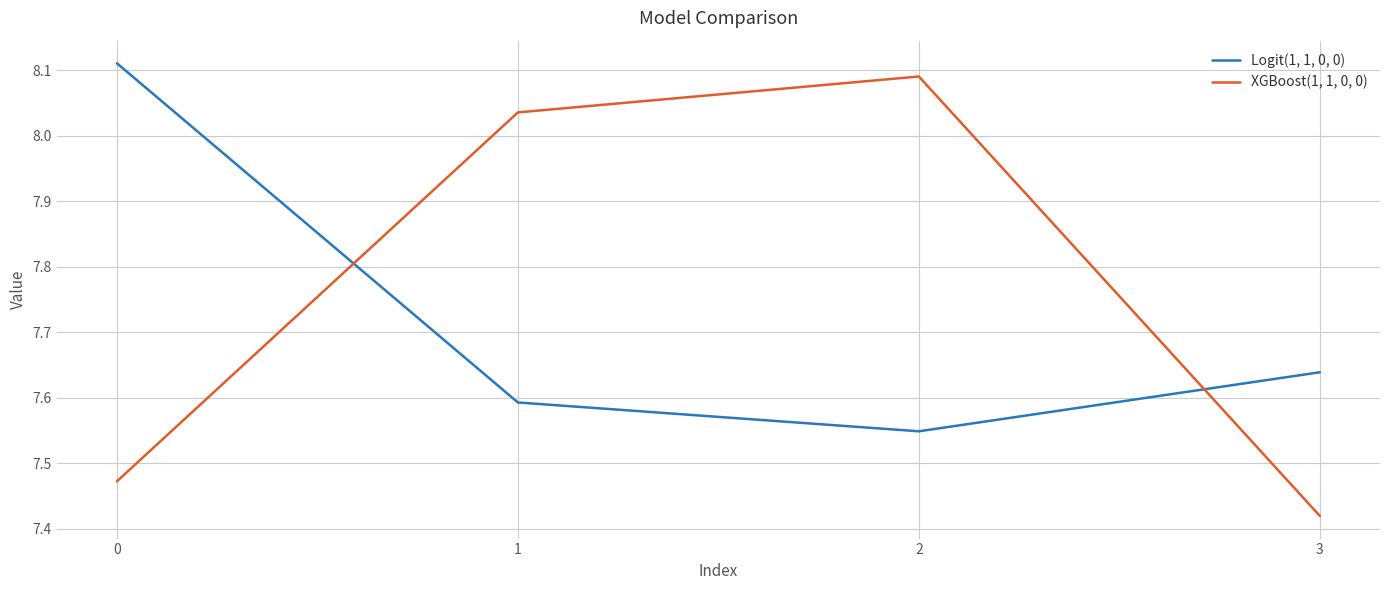

Rank the series at 0 from highest to lowest value.

Logit(1, 1, 0, 0), XGBoost(1, 1, 0, 0)